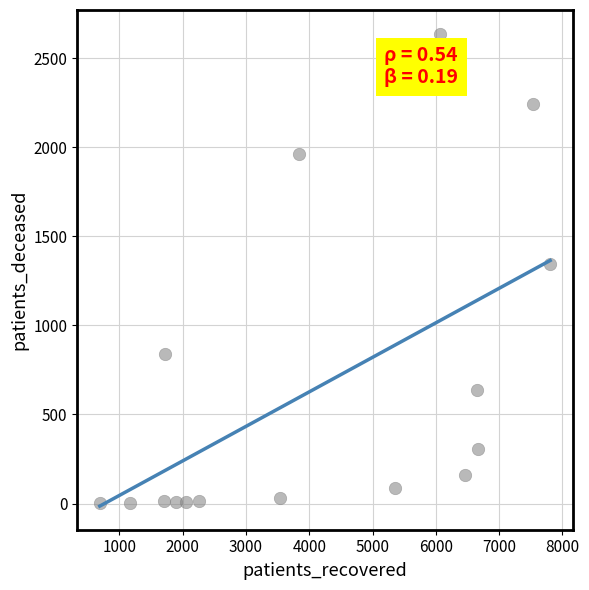

What is the range of X values (max minus min)?

7119